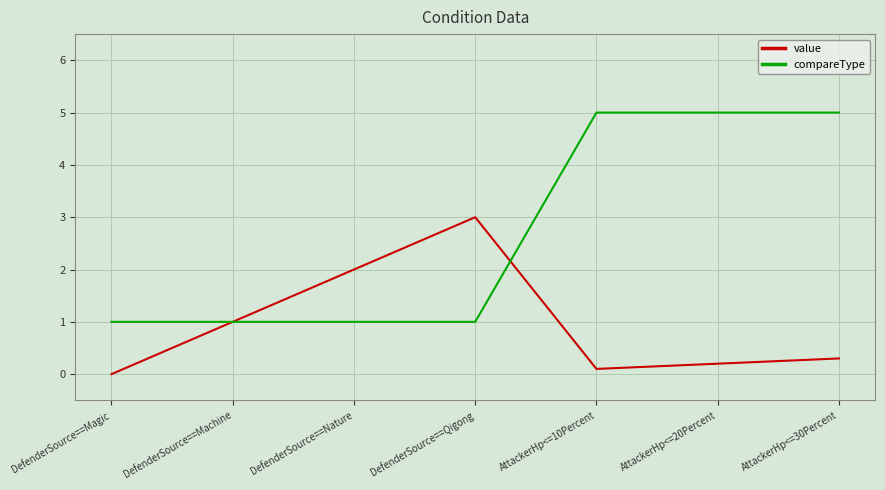

At how many categories does at least one series exceed 4?

3